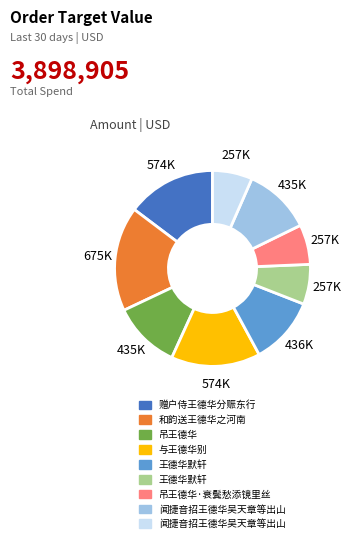

Is there any slice that represents more than half of the pie?

No